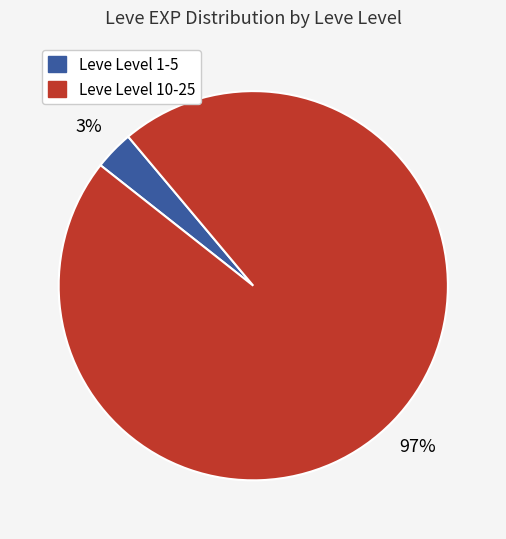

How many segments does this pie chart have?

2